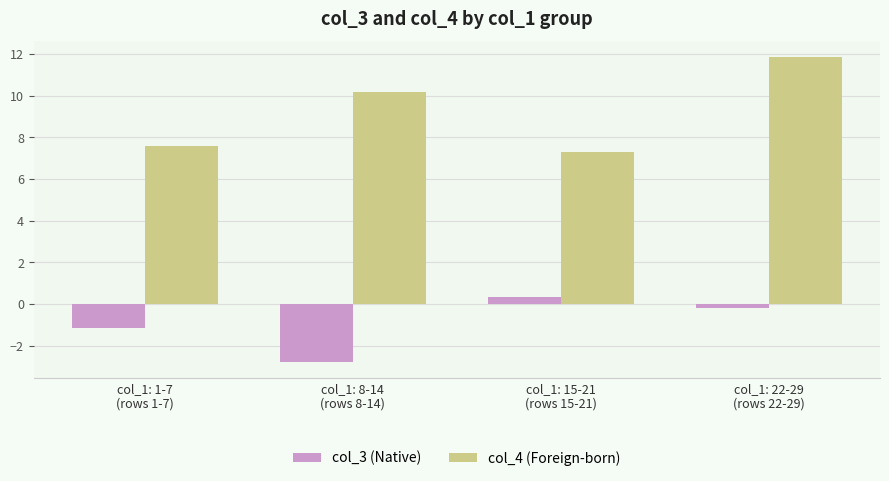

Rank the series by their average value, from highest to lowest.

col_4 (Foreign-born), col_3 (Native)